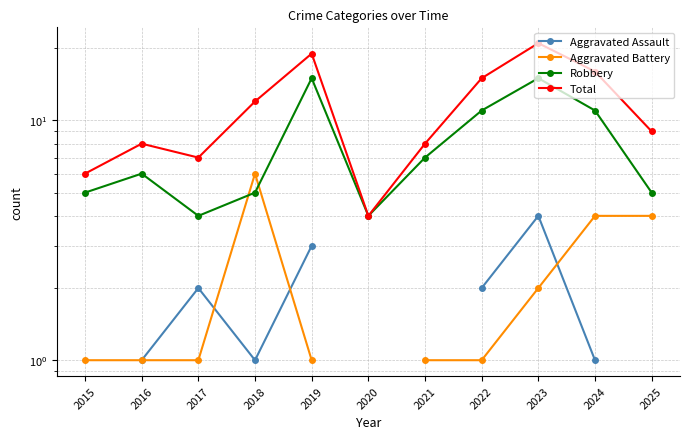

Between 2016 and 2024, which series saw the biggest shift?

Total